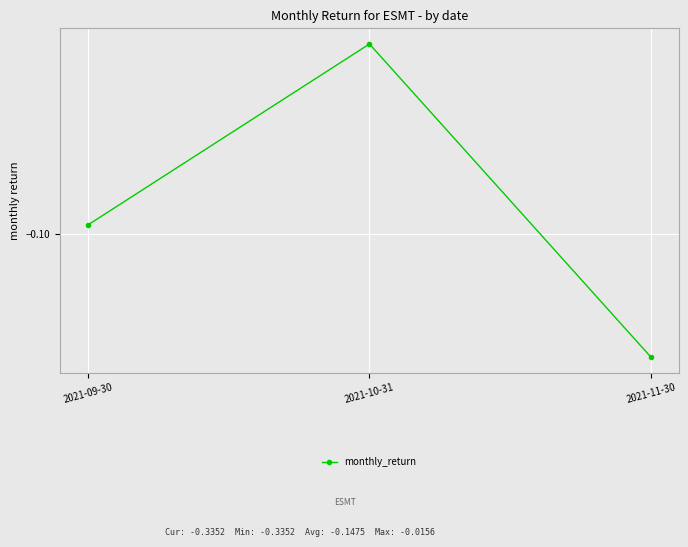

Reading right to left, extract all data points from this chart.

2021-11-30=-0.3	2021-10-31=-0.0	2021-09-30=-0.1